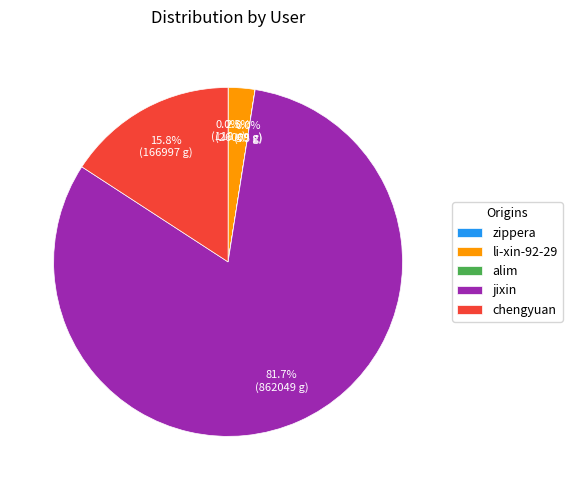

Which slice is the largest?

jixin